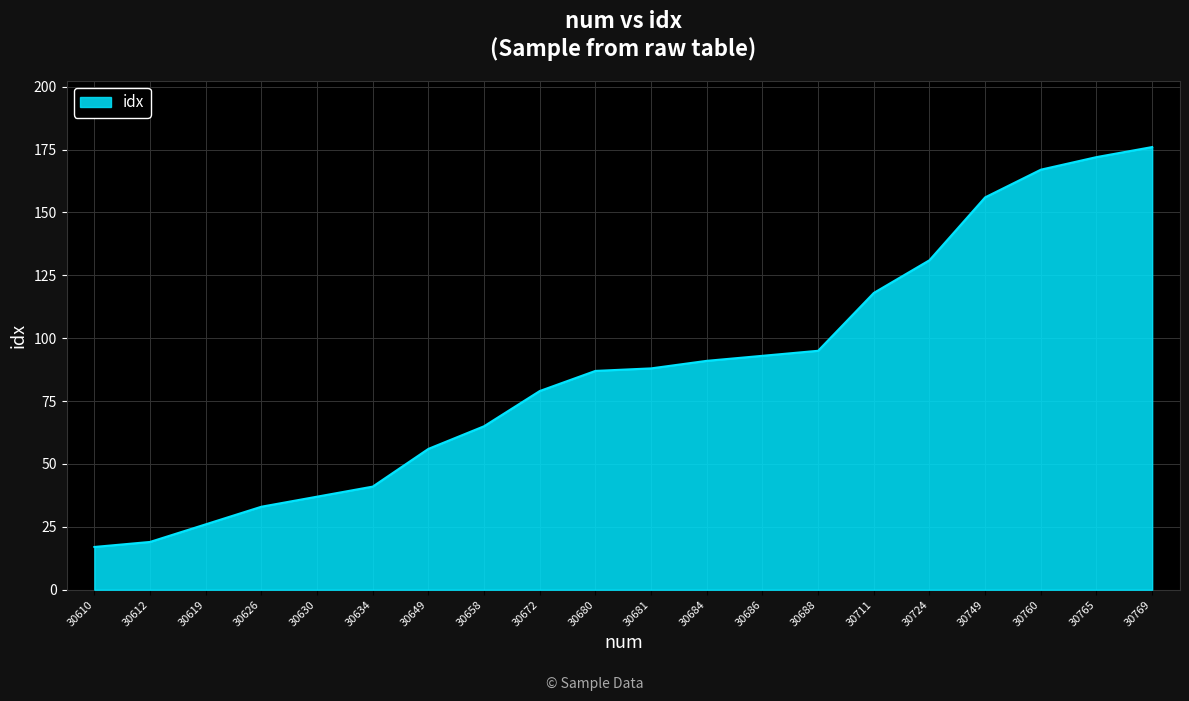

How many lines are shown in the chart?

1